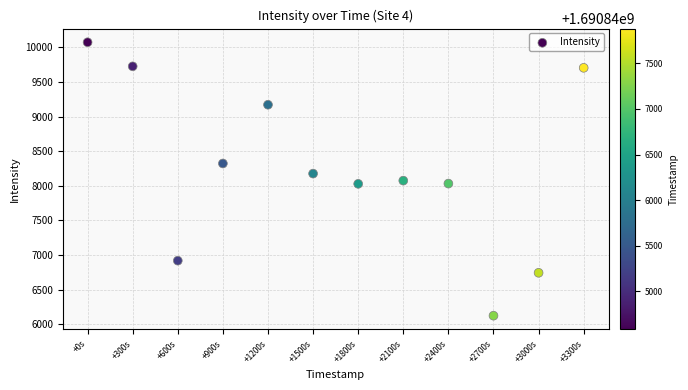

What is the range of X values (max minus min)?

3300.0